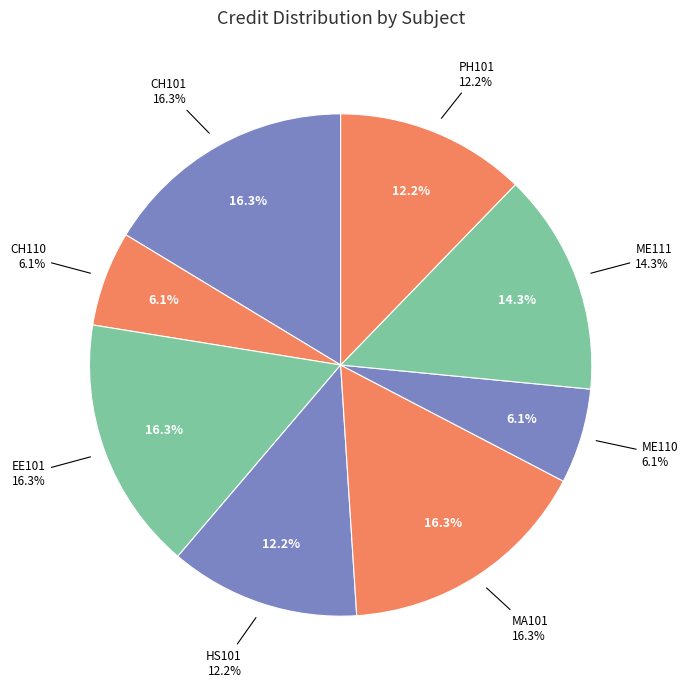

Count the number of slices in the pie.

8